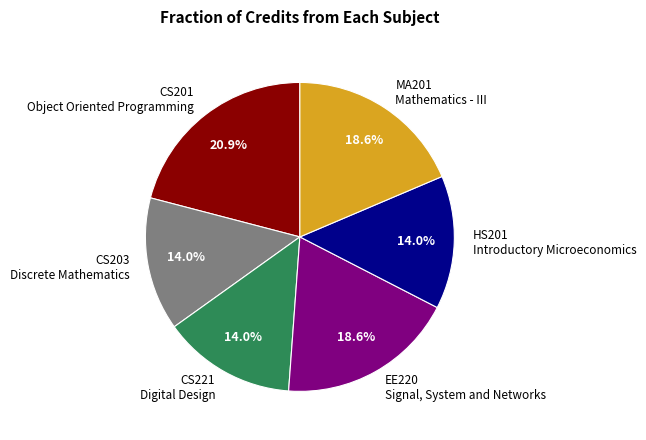

Does any single category account for the majority?

No